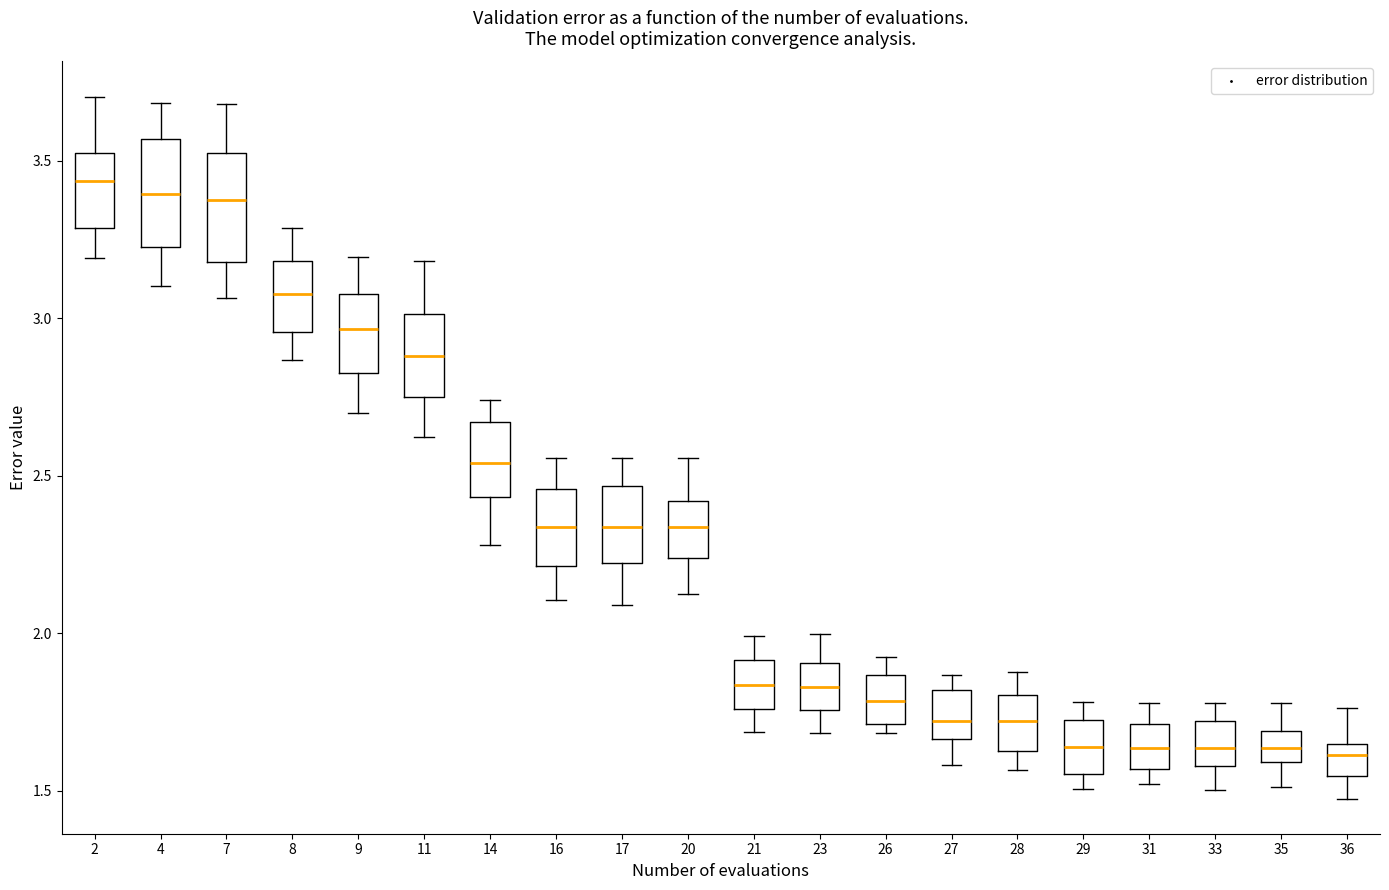

Reading left to right, read every box against the y-axis: the position of its median line, the range the box covers, and the ends of its whiskers. The values are not printed on the chart, so give them approximately, as read against the axis.

2: median 3.45, box 3.30 to 3.55, whiskers 3.20 to 3.70
4: median 3.40, box 3.25 to 3.55, whiskers 3.10 to 3.70
7: median 3.35, box 3.20 to 3.50, whiskers 3.05 to 3.70
8: median 3.10, box 2.95 to 3.20, whiskers 2.85 to 3.30
9: median 2.95, box 2.85 to 3.10, whiskers 2.70 to 3.20
11: median 2.90, box 2.75 to 3.00, whiskers 2.60 to 3.20
14: median 2.55, box 2.45 to 2.65, whiskers 2.30 to 2.75
16: median 2.35, box 2.20 to 2.45, whiskers 2.10 to 2.55
17: median 2.35, box 2.20 to 2.45, whiskers 2.10 to 2.55
20: median 2.35, box 2.25 to 2.40, whiskers 2.15 to 2.55
21: median 1.85, box 1.75 to 1.90, whiskers 1.70 to 2.00
23: median 1.85, box 1.75 to 1.90, whiskers 1.70 to 2.00
26: median 1.80, box 1.70 to 1.85, whiskers 1.70 (just below the box's lower edge) to 1.95
27: median 1.70, box 1.65 to 1.80, whiskers 1.60 to 1.85
28: median 1.70, box 1.65 to 1.80, whiskers 1.55 to 1.90
29: median 1.65, box 1.55 to 1.75, whiskers 1.50 to 1.80
31: median 1.65, box 1.55 to 1.70, whiskers 1.50 to 1.80
33: median 1.65, box 1.60 to 1.70, whiskers 1.50 to 1.80
35: median 1.65, box 1.60 to 1.70, whiskers 1.50 to 1.80
36: median 1.60, box 1.55 to 1.65, whiskers 1.50 to 1.75